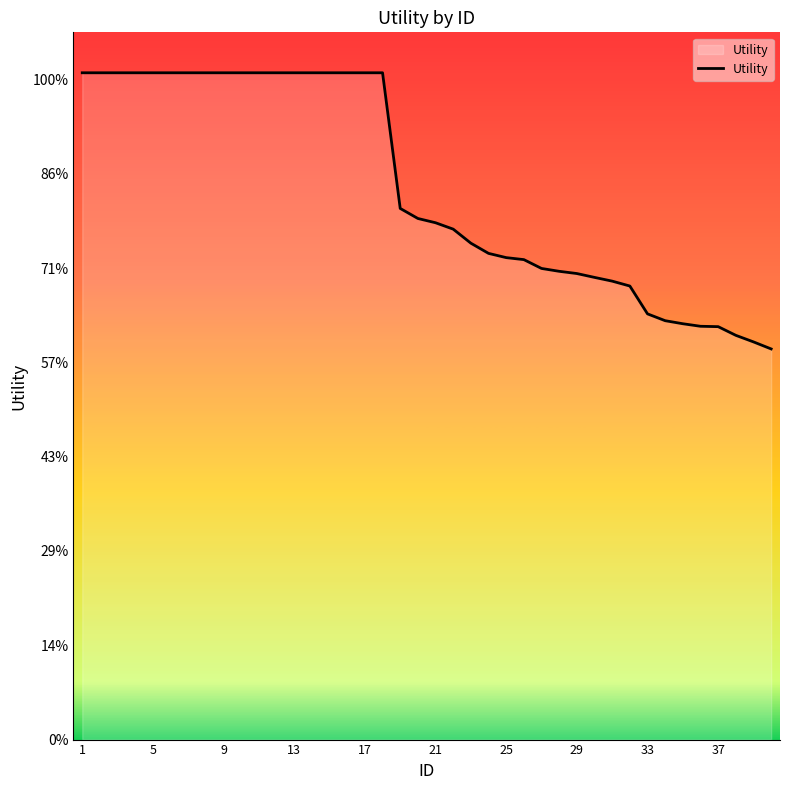

Is this an area chart (filled region under the line)?

Yes